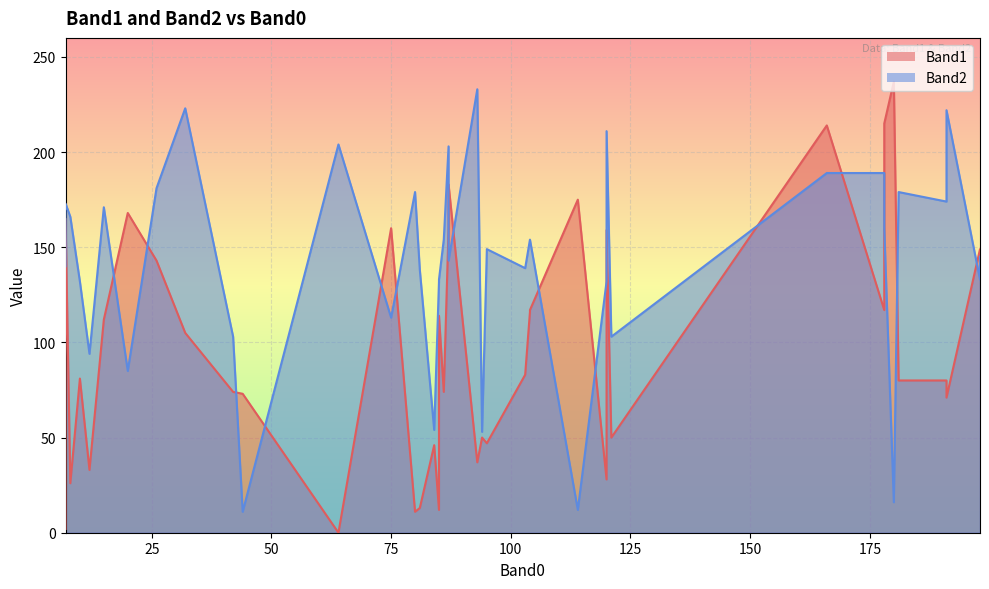

How many lines are shown in the chart?

2